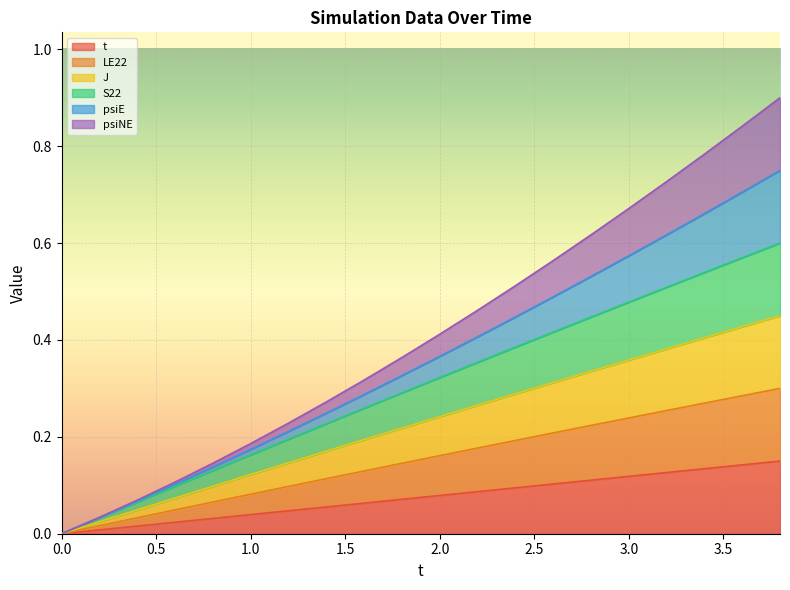

Which category has the highest value in the S22 series?

3.8